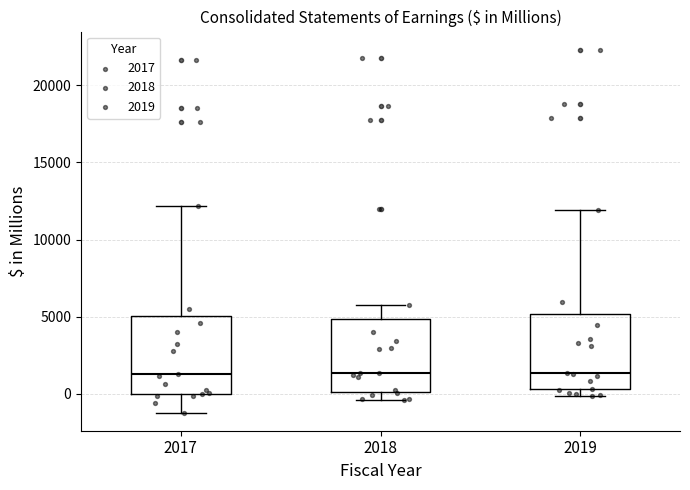

Reading left to right, transcribe this box plot: for each box, give where its median line is, the range the box spans, and where its two whiskers end, as read against the y-axis. The values are not printed on the chart, so give them approximately, as read against the axis.

2017: median 1500, box 0 to 5000, whiskers -1000 to 12000
2018: median 1500, box 0 to 5000, whiskers -500 to 6000
2019: median 1500, box 500 to 5000, whiskers 0 to 12000